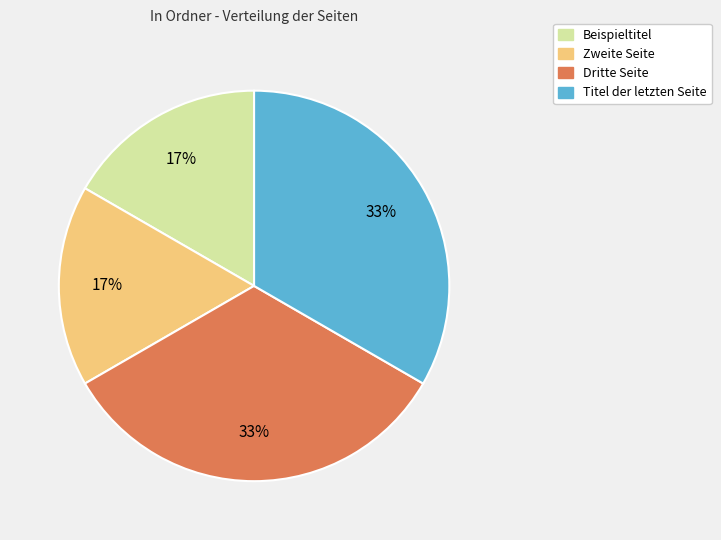

Is there any slice that represents more than half of the pie?

No